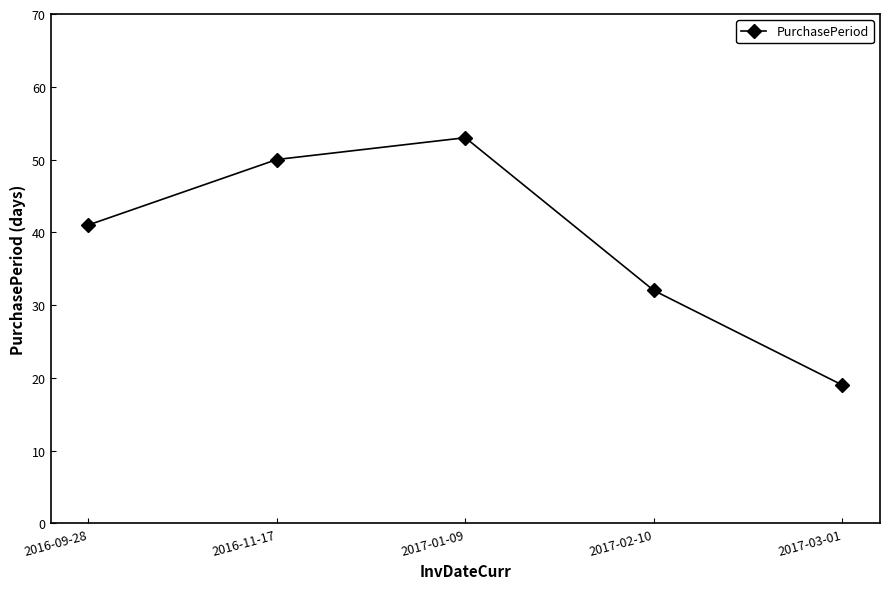

Reading right to left, what are all the values shown in this chart?

2017-03-01=19	2017-02-10=32	2017-01-09=53	2016-11-17=50	2016-09-28=41